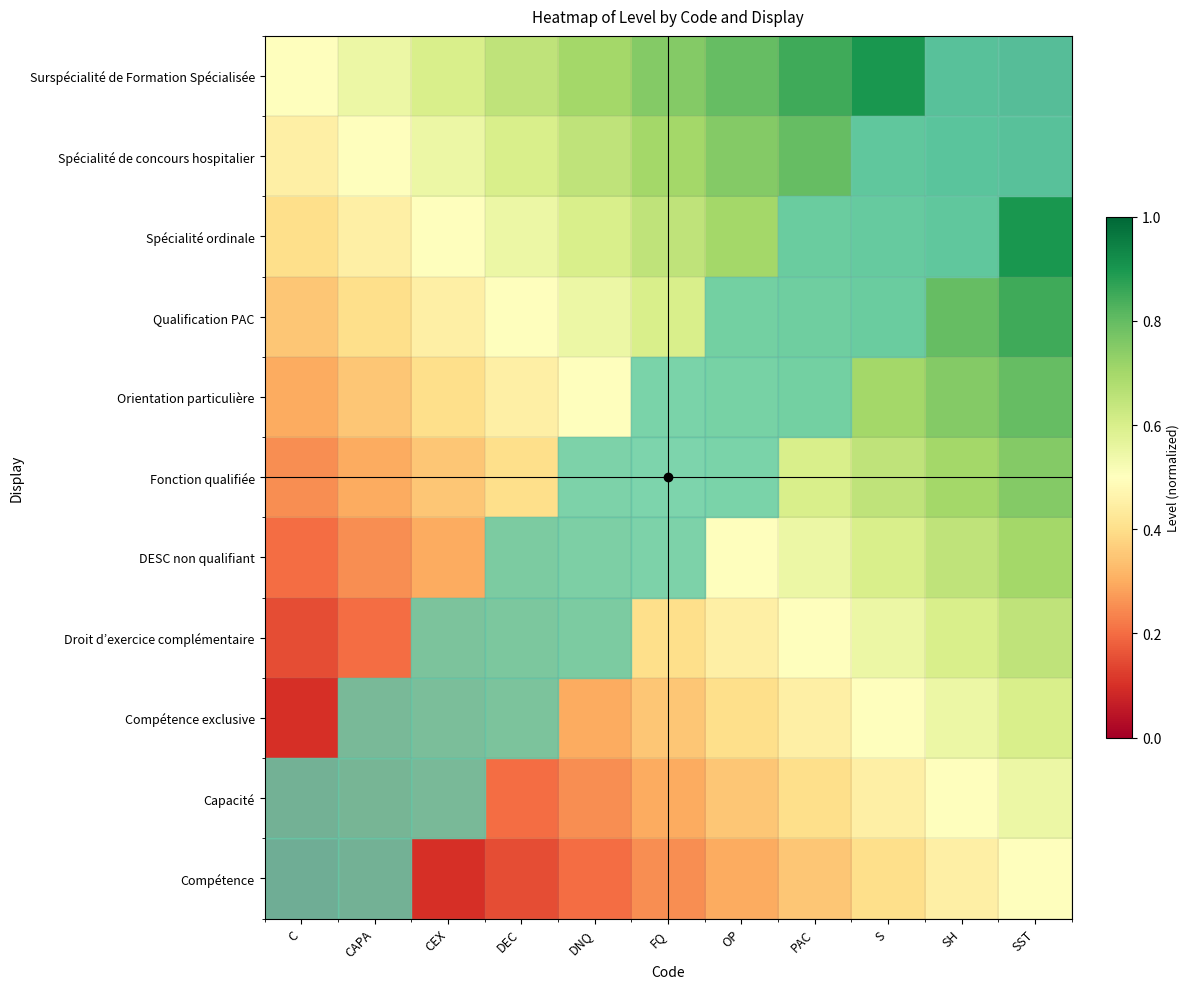

How many categories are shown in the chart?

11